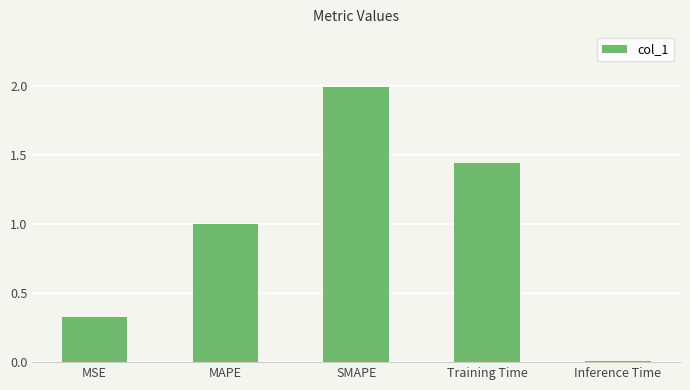

True or false: the data shows 2.0 at SMAPE.

True